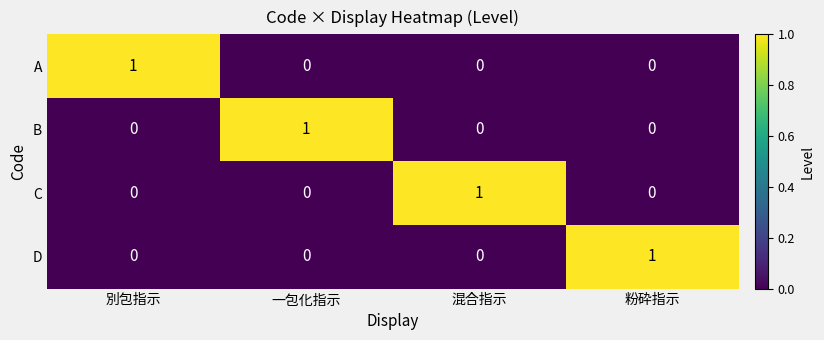

At how many categories does at least one series exceed 0?

4